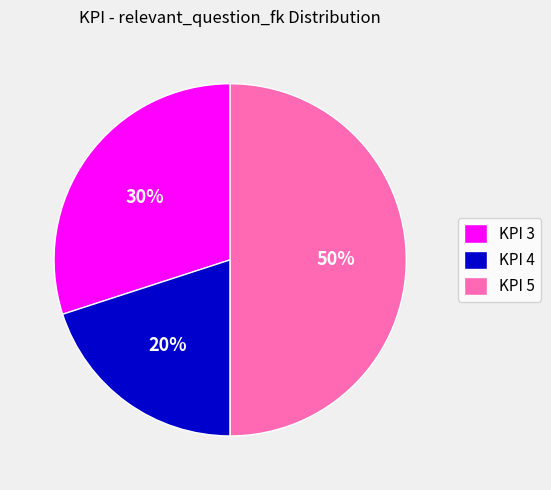

Is the sum of KPI 4 and KPI 5 greater than half?

Yes